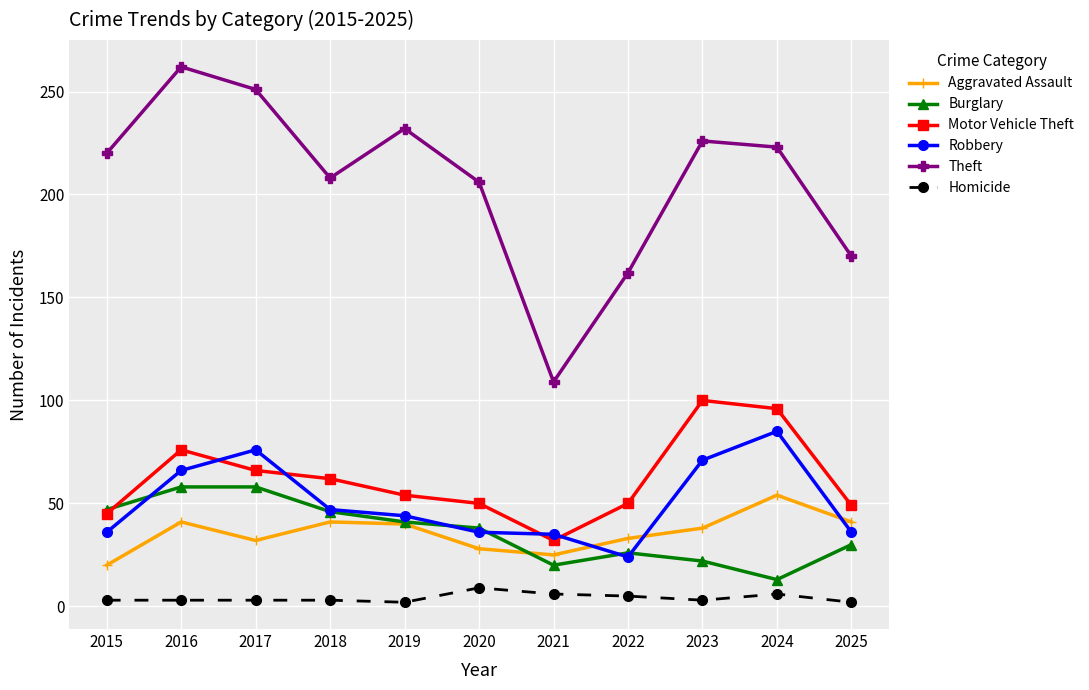

What is the value of the Robbery point at the 7th from the left?

35